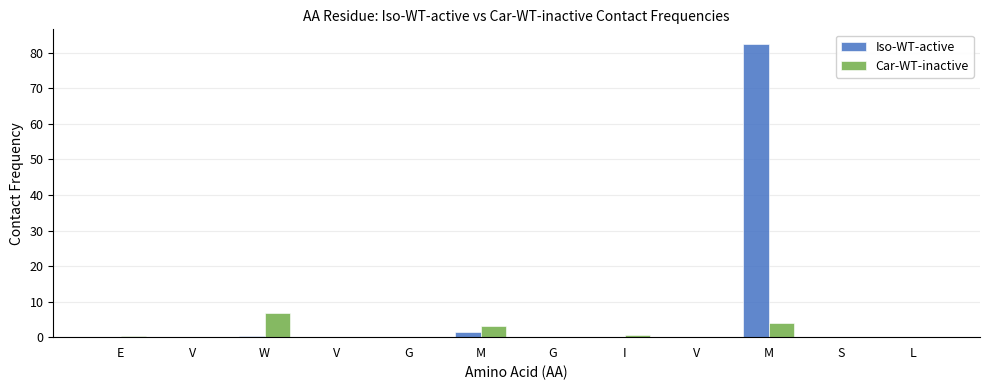

At which category does the chart reach its minimum across all series?

E